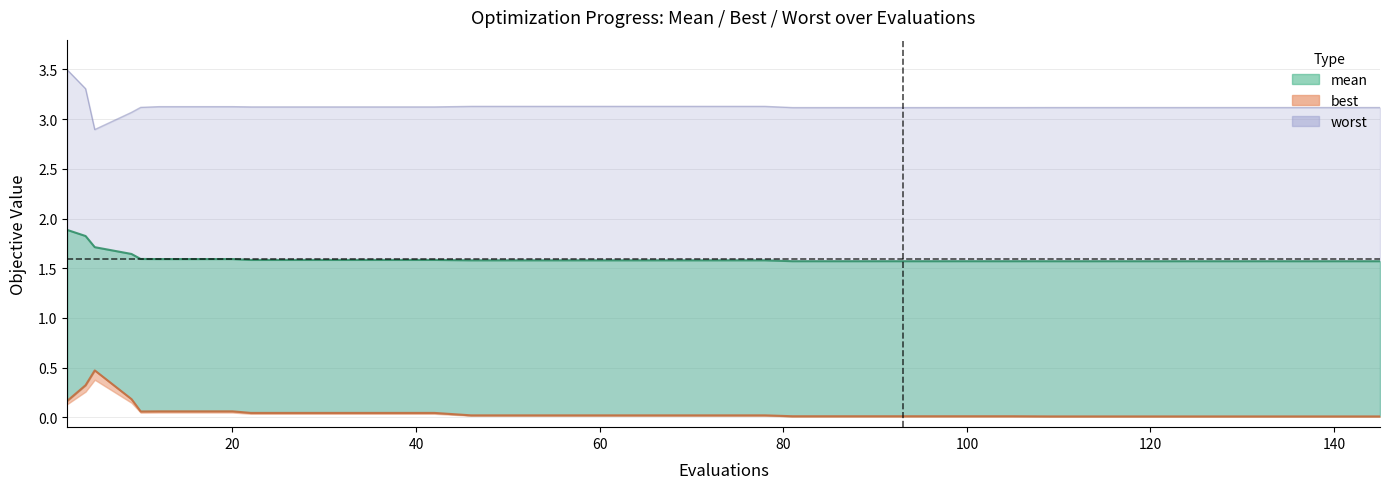

What is the label of the 5th point from the left?

80